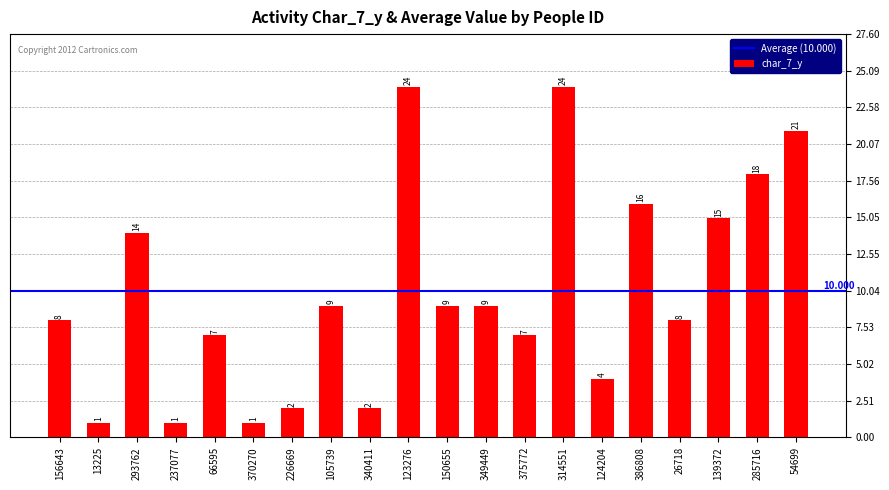

What is the label of the 15th bar from the left?

124204